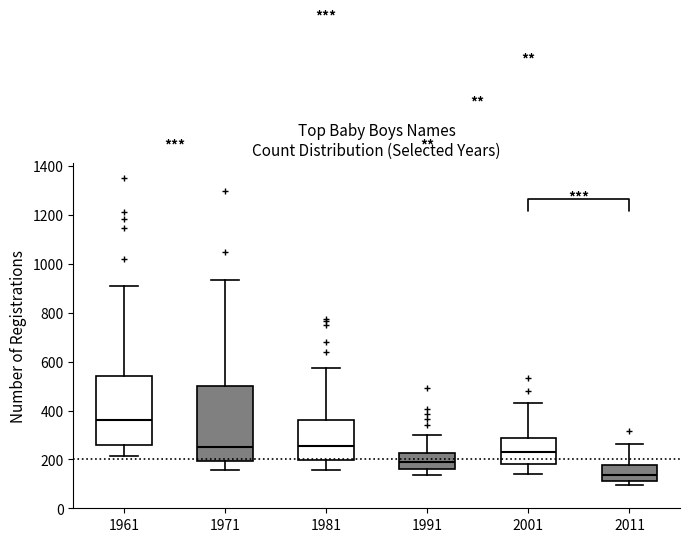

Which box has the lowest median line?

2011